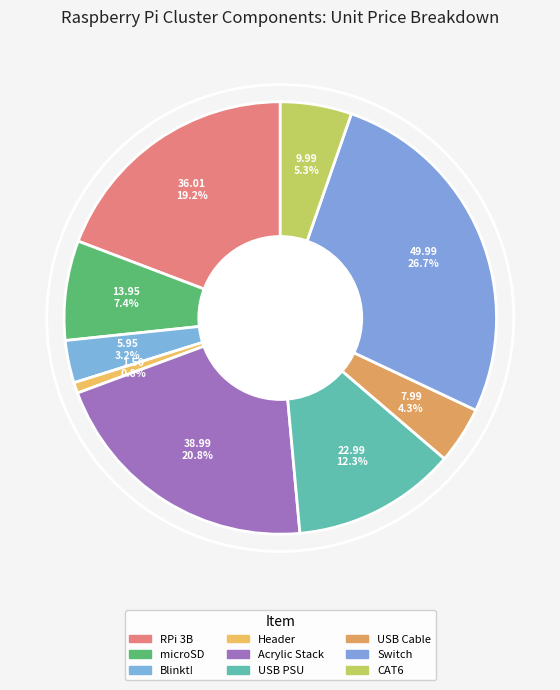

How many segments does this pie chart have?

9